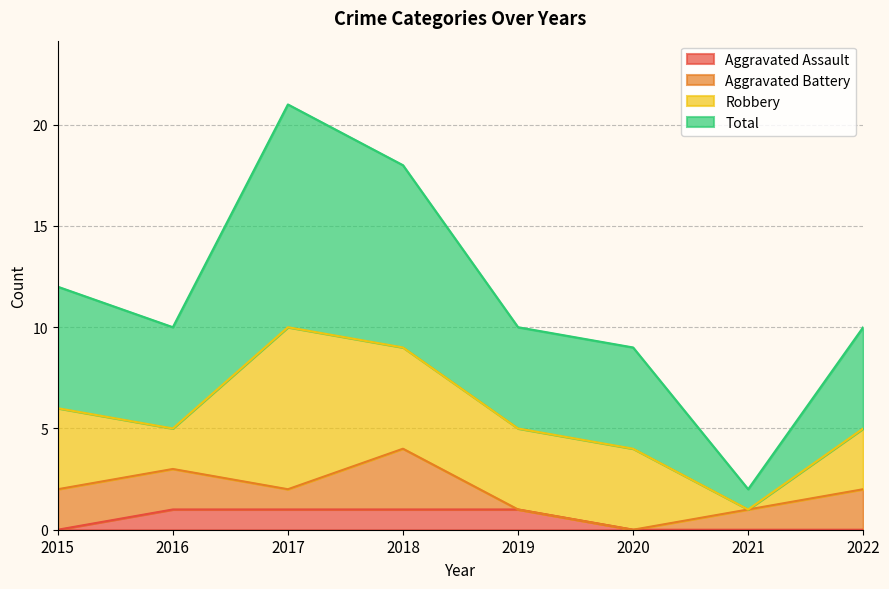

What value does the Total series have at 2019?

10